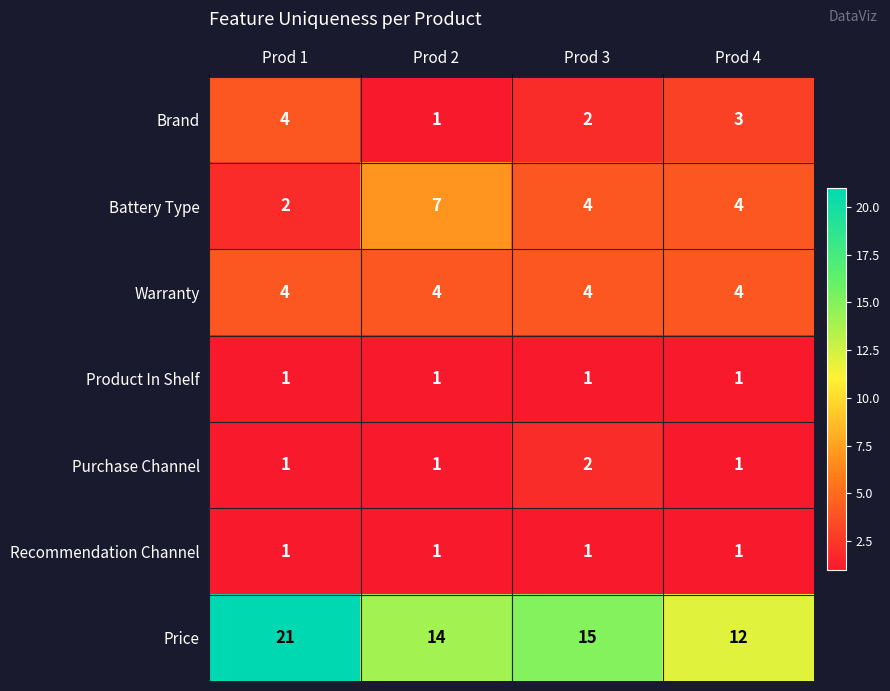

What is the sum of all Product In Shelf values?

4